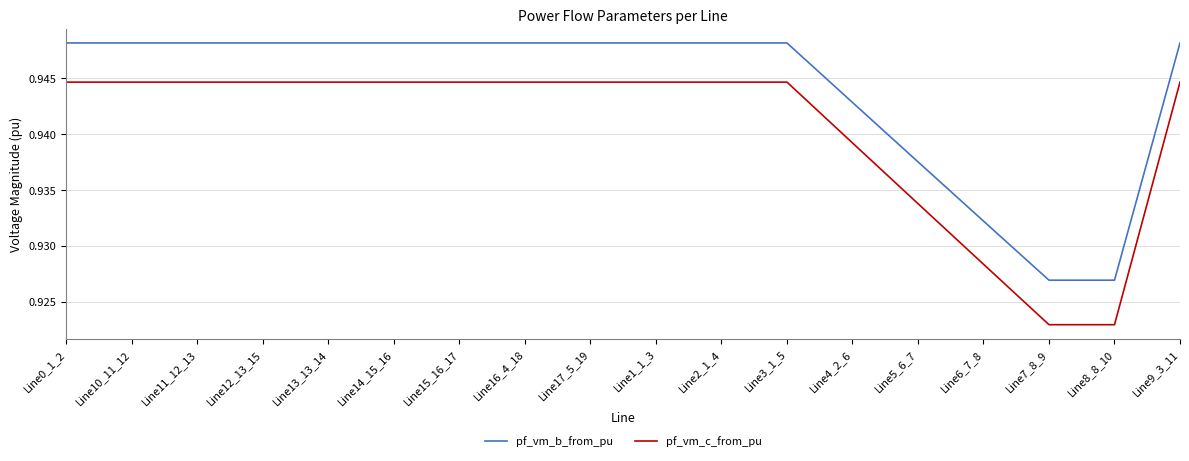

The value of pf_vm_b_from_pu at Line16_4_18 is 1.3. True or false?

False